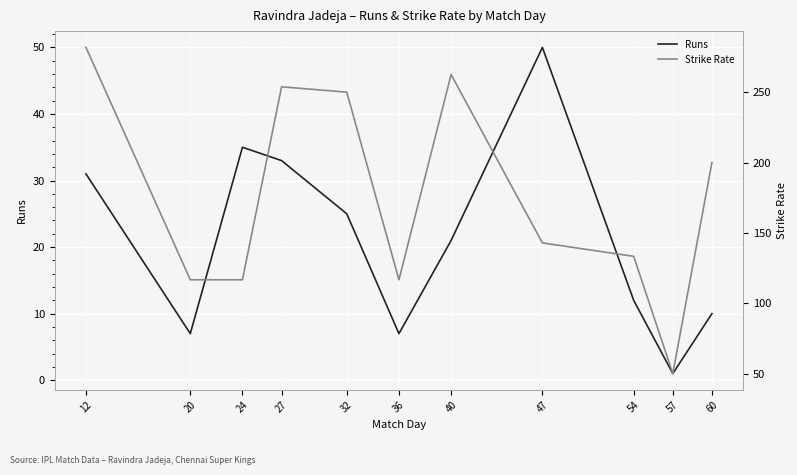

Reading left to right, extract all data points from this chart.

Runs: 12=31.0	20=7.0	24=35.0	27=33.0	32=25.0	36=7.0	40=21.0	47=50.0	54=12.0	57=1.0	60=10.0
Strike Rate: 12=281.8	20=116.7	24=116.7	27=253.8	32=250.0	36=116.7	40=262.5	47=142.8	54=133.3	57=50.0	60=200.0